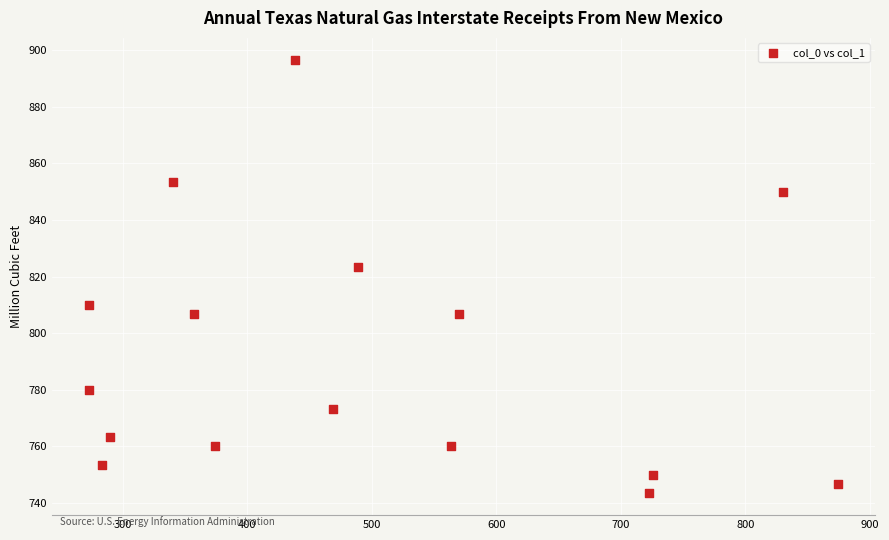

What Y value in the scatter plot is closest to 820?

823.3